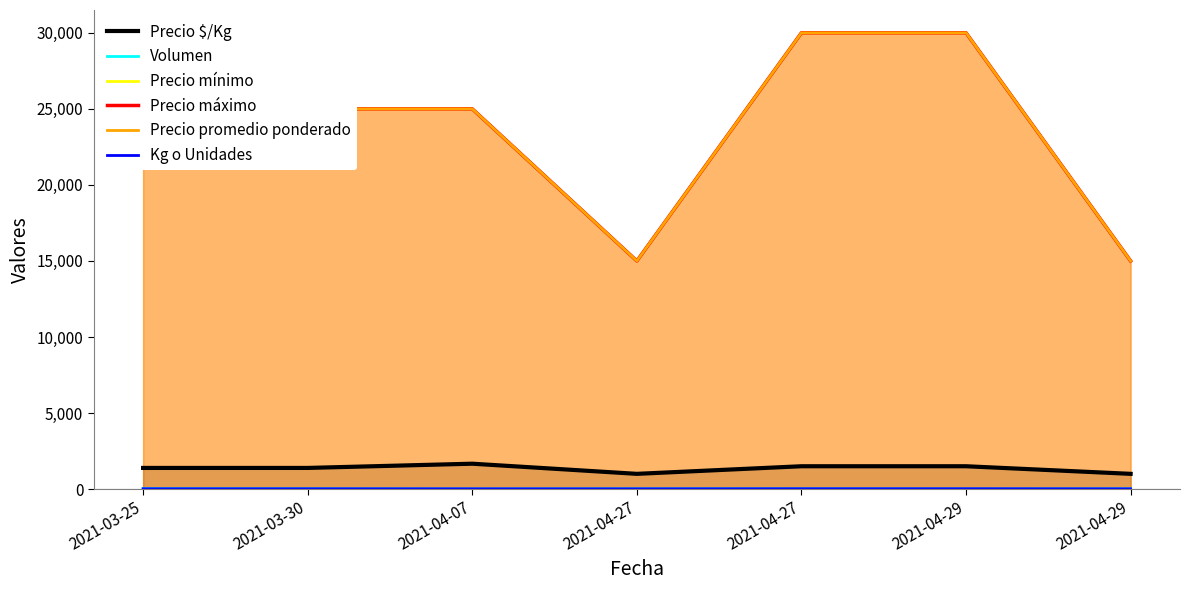

What is the lowest value of the Precio mínimo series?

15000